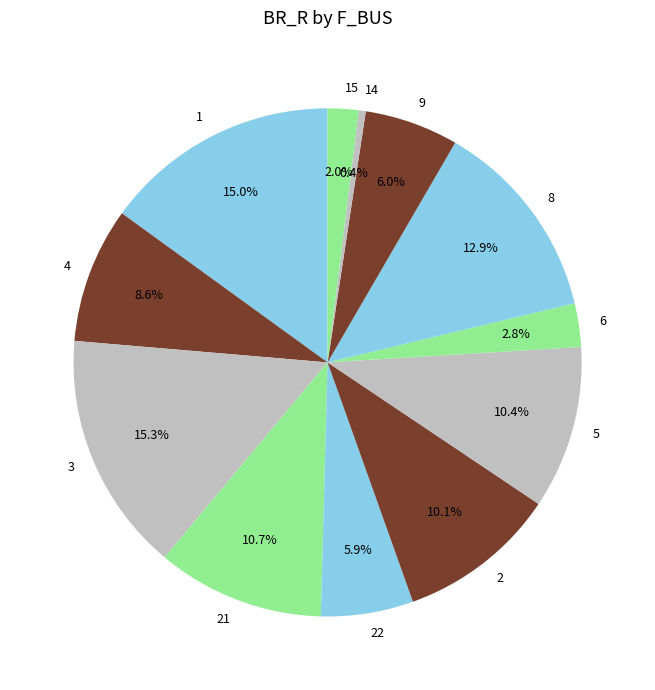

To the nearest percent, what percentage of the pie is 8?

13%